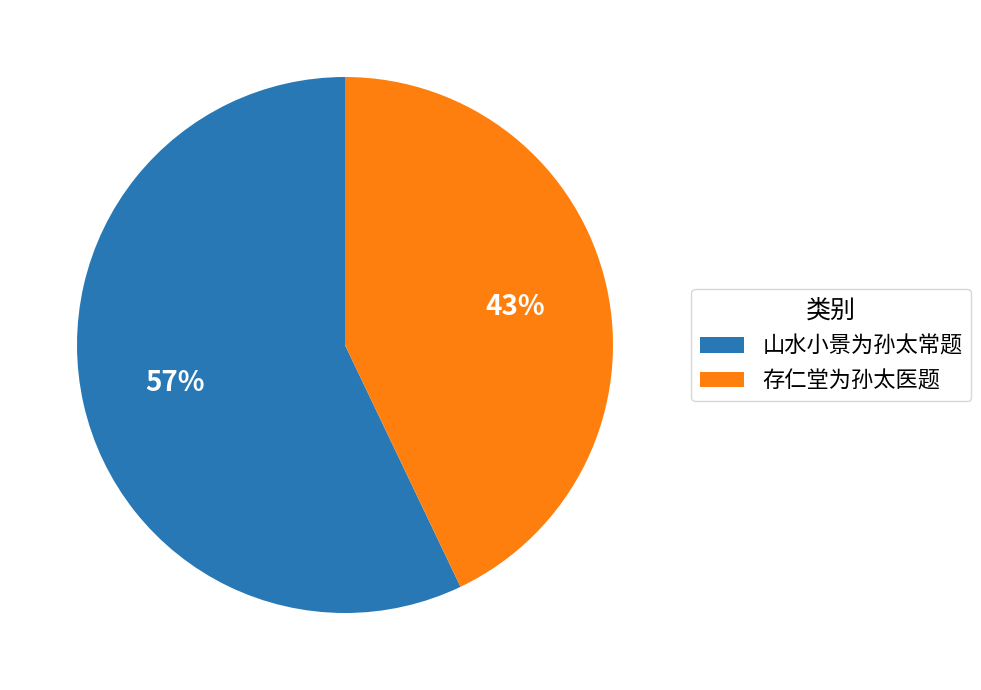

Which slice represents more than half of the pie?

山水小景为孙太常题